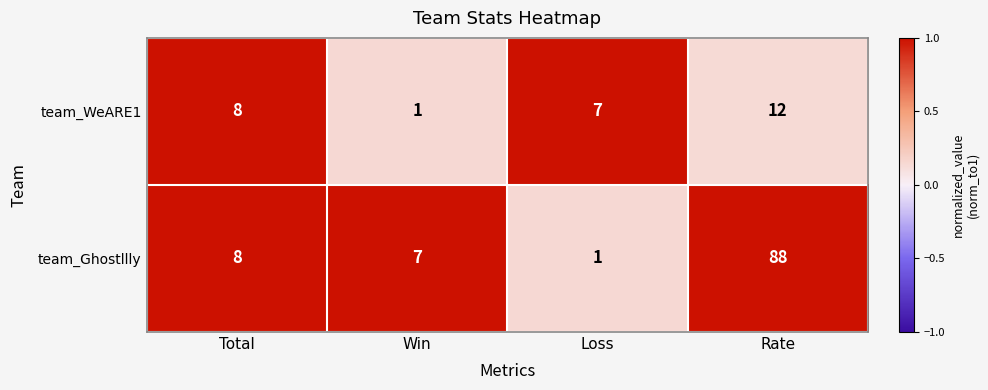

Between Total and Rate, which series saw the biggest shift?

team_Ghostllly